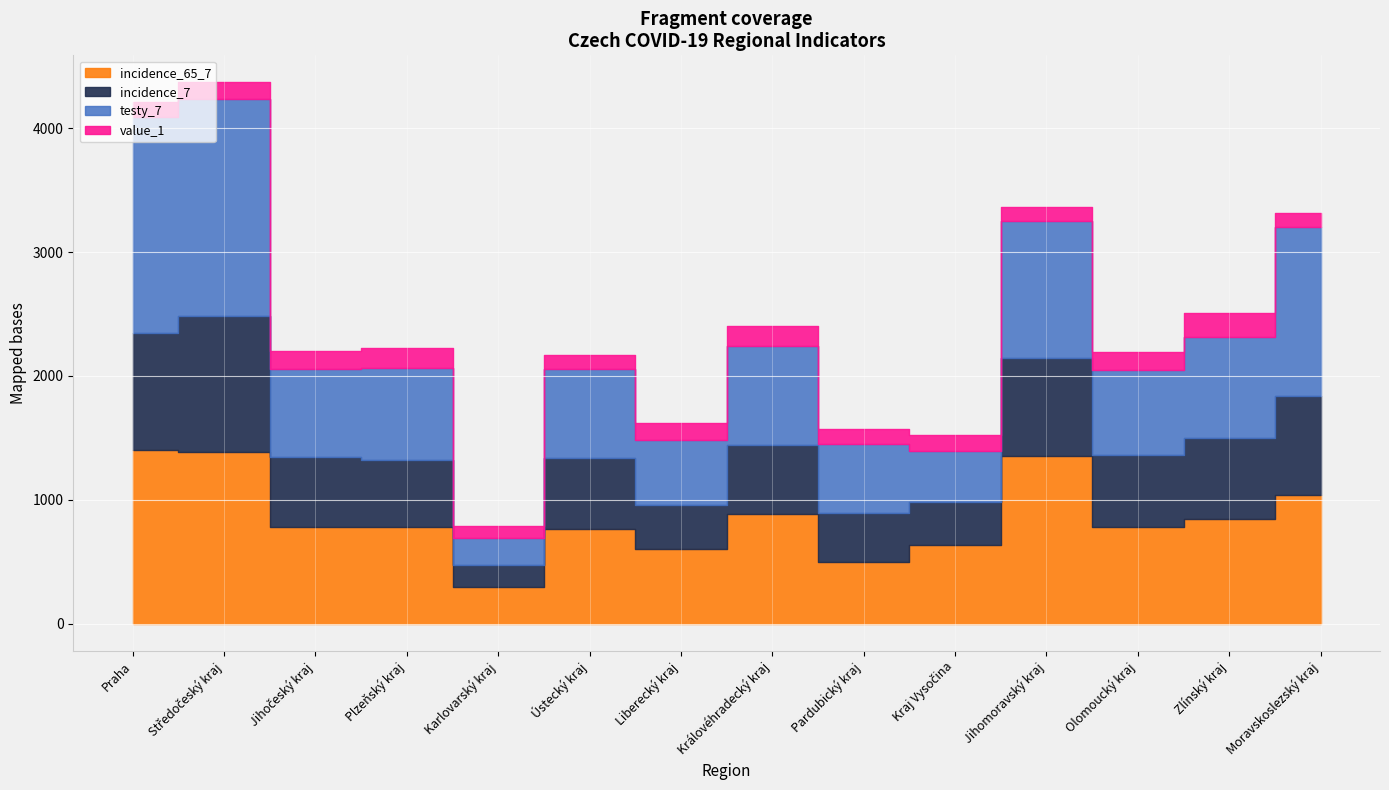

Which category has the lowest value across all series?

Karlovarský kraj